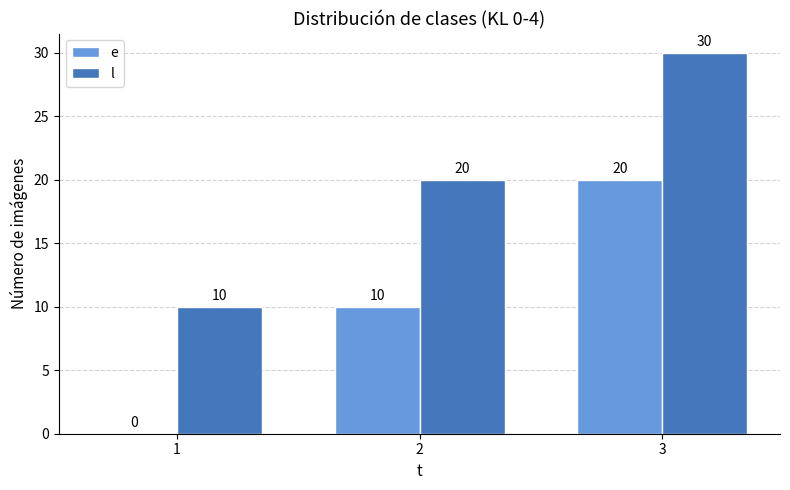

Reading left to right, what are all the values shown in this chart?

e: 1=0	2=10	3=20
l: 1=10	2=20	3=30